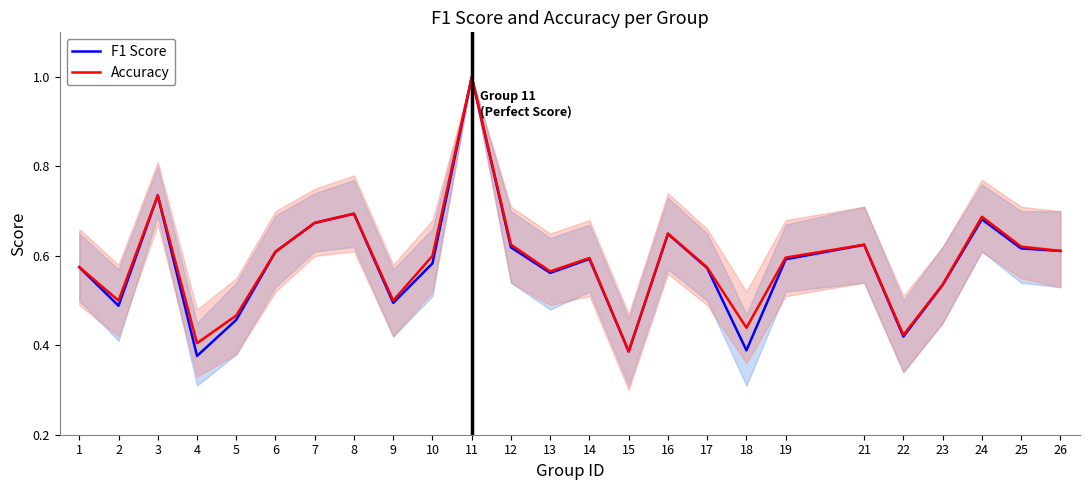

True or false: F1 Score and Accuracy intersect in this chart.

False